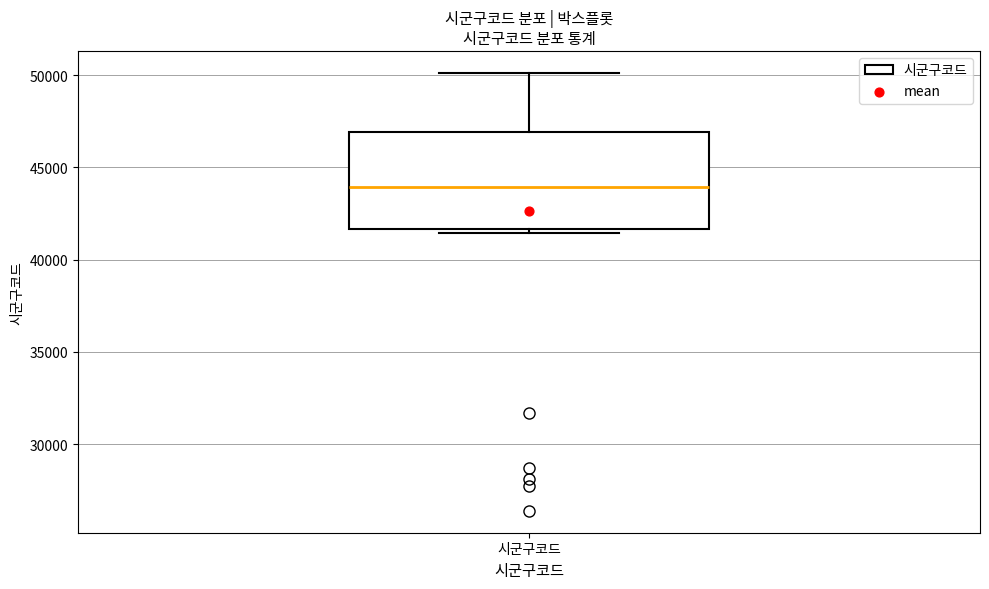

Read this box plot against the y-axis: the position of the median line, the range covered by the box, and the ends of both whiskers. The values are not printed on the chart, so give them approximately, as read against the axis.

median 44000, box 41500 to 47000, whiskers 41500 (just below the box's lower edge) to 50000